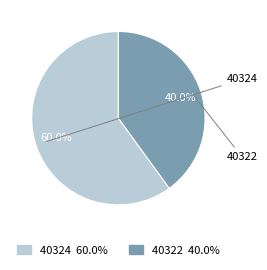

Rank the categories by value from lowest to highest.

40322, 40324